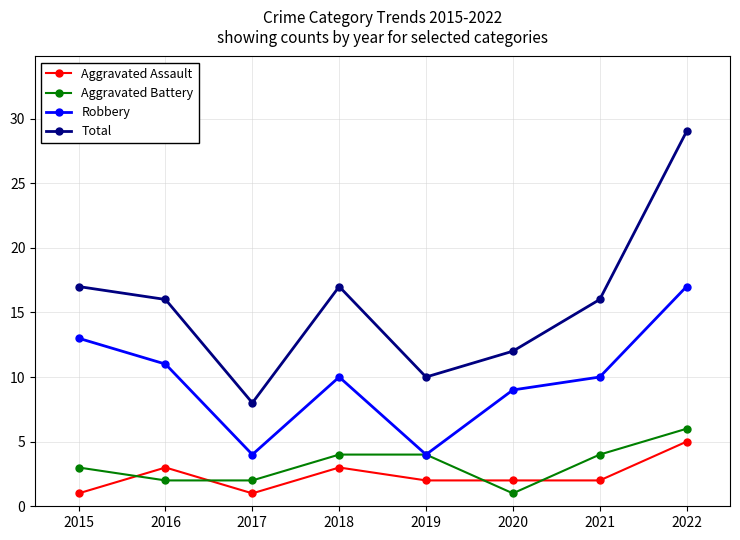

True or false: Total and Aggravated Assault cross at least once.

False